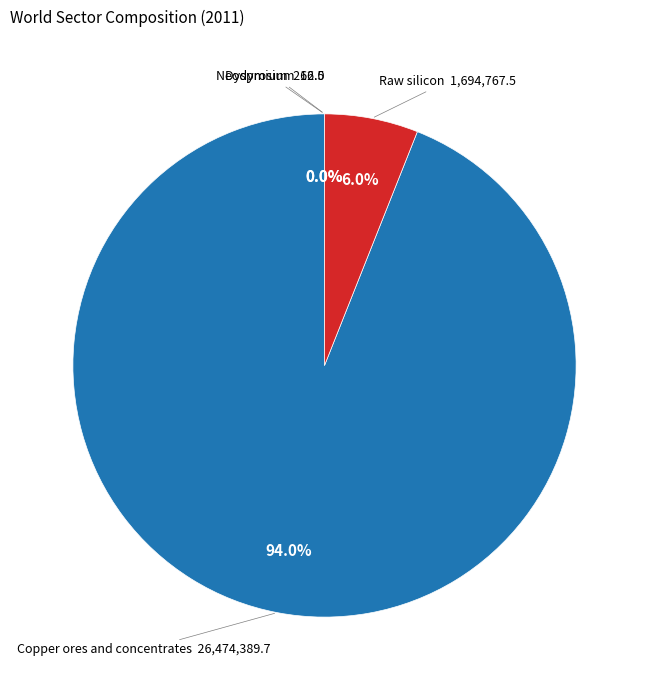

Is there a majority slice in this chart?

Yes